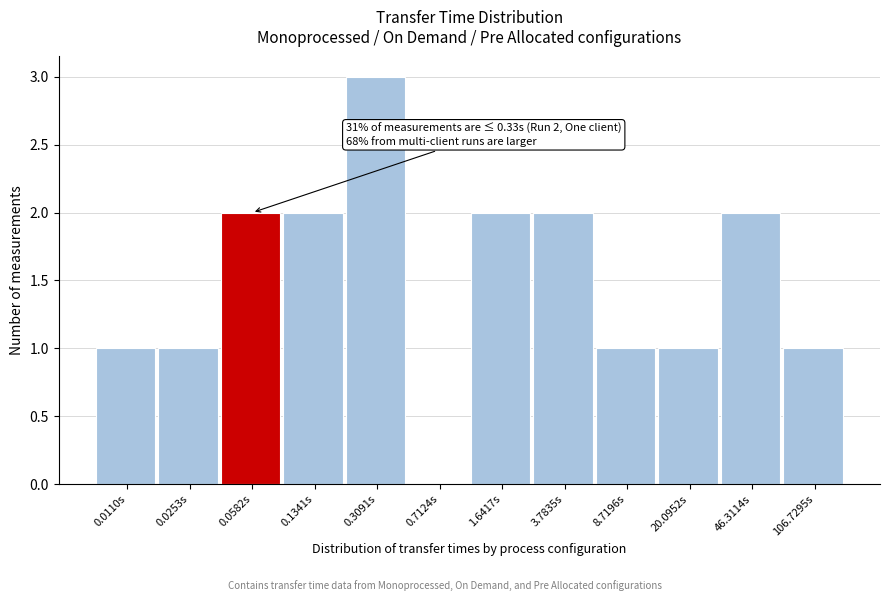

Reading left to right, transcribe all the data shown in this chart.

0.0110s=1	0.0253s=1	0.0582s=2	0.1341s=2	0.3091s=3	0.7124s=0	1.6417s=2	3.7835s=2	8.7196s=1	20.0952s=1	46.3114s=2	106.7295s=1